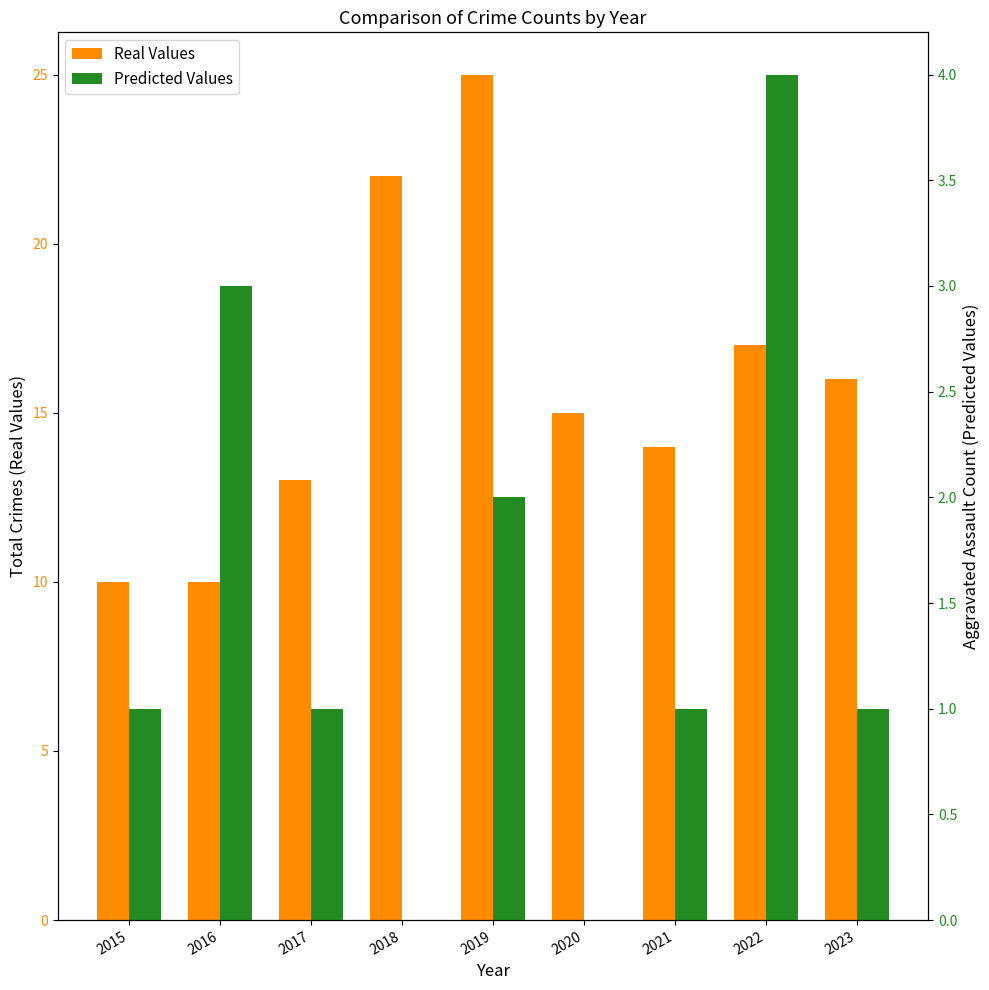

What are all the series names shown in the legend?

Real Values (Total), Predicted Values (Aggravated Assault)